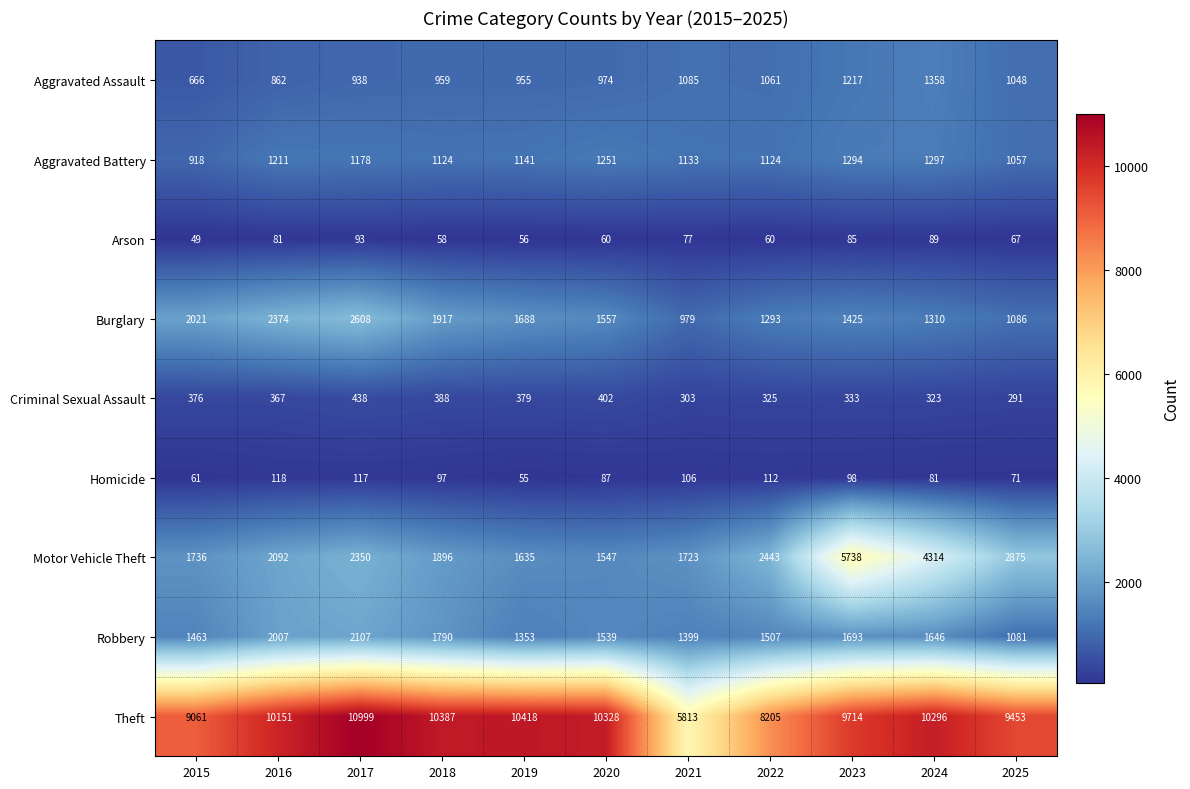

Which series changed the most between 2021 and 2023?

Motor Vehicle Theft